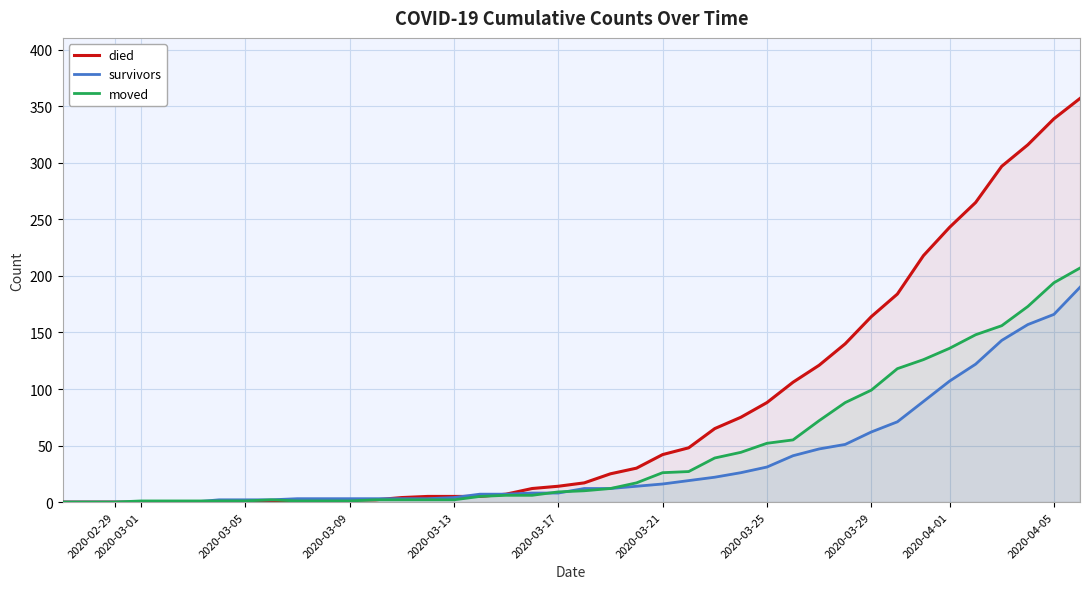

Which series has the largest total across all categories?

died